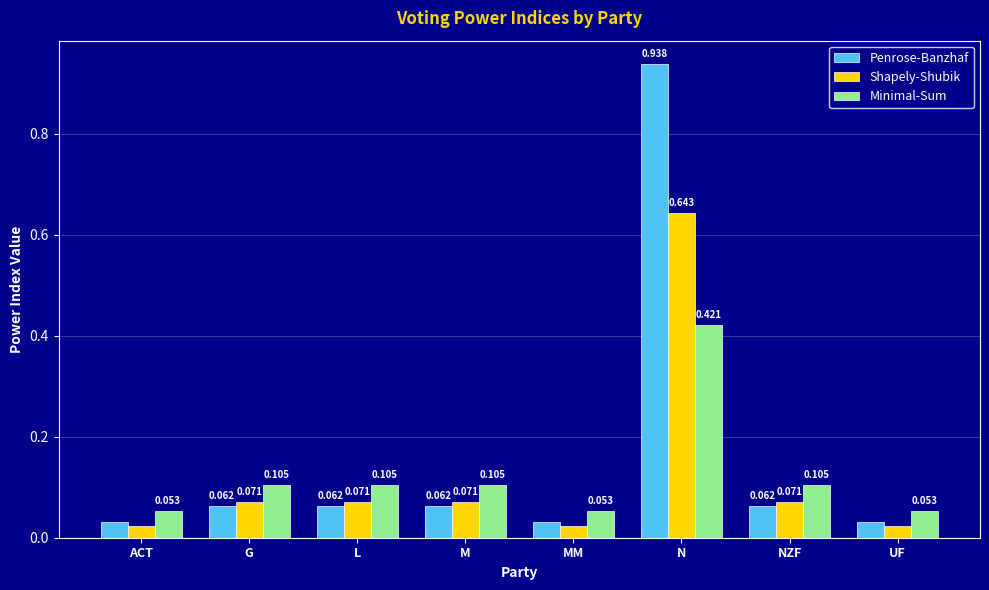

Which category has the highest value in the Shapely-Shubik series?

N